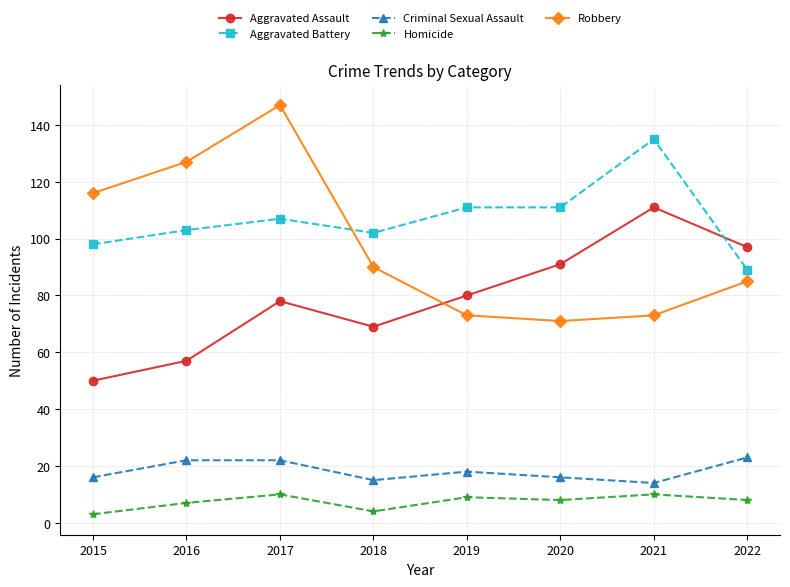

At which category does Aggravated Assault reach its first local valley?

2018